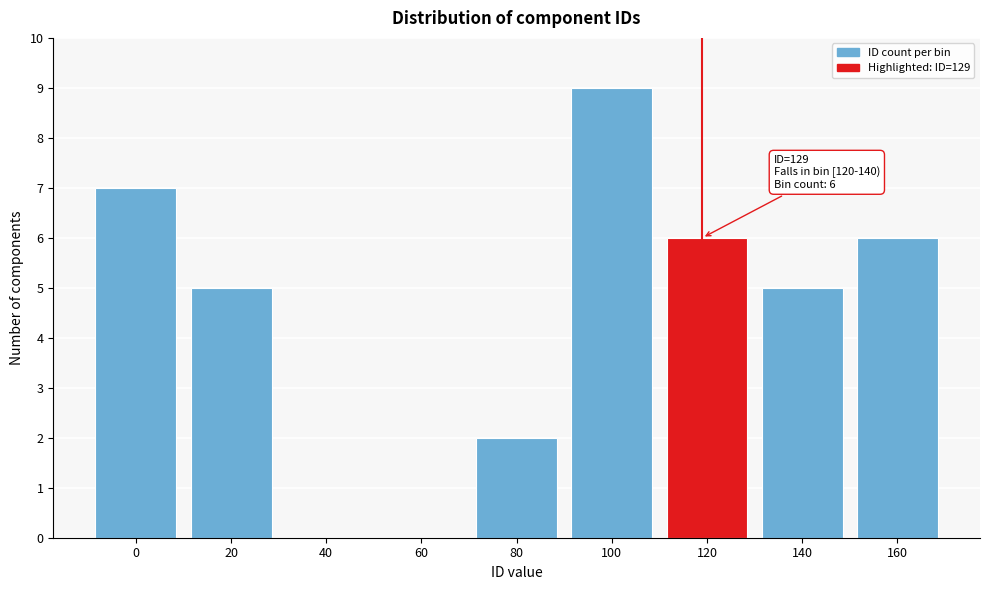

Reading left to right, list all the values displayed in this chart.

0=7	20=5	40=0	60=0	80=2	100=9	120=6	140=5	160=6